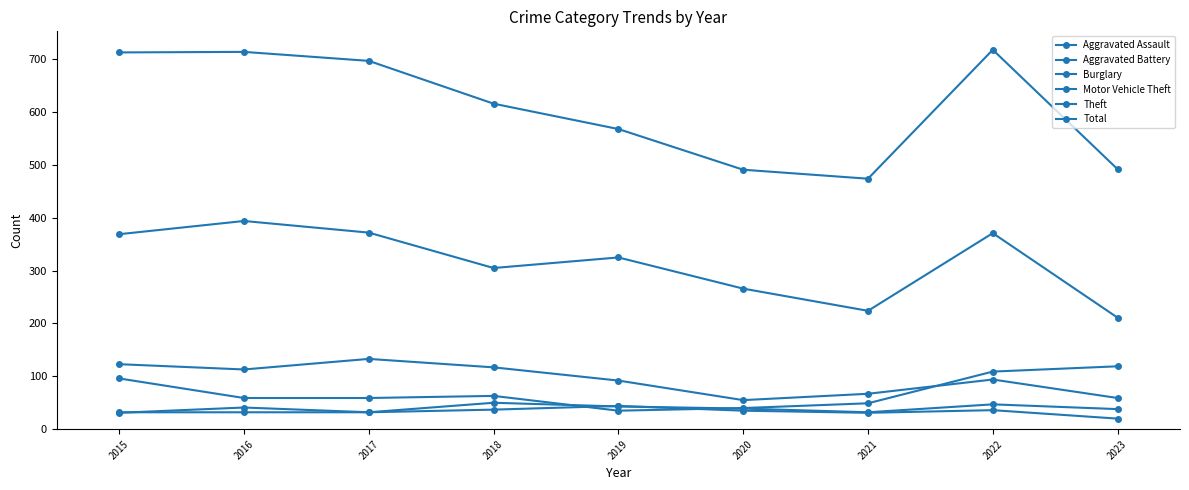

What is the sum of the Total values at 2019 and 2020?

1059